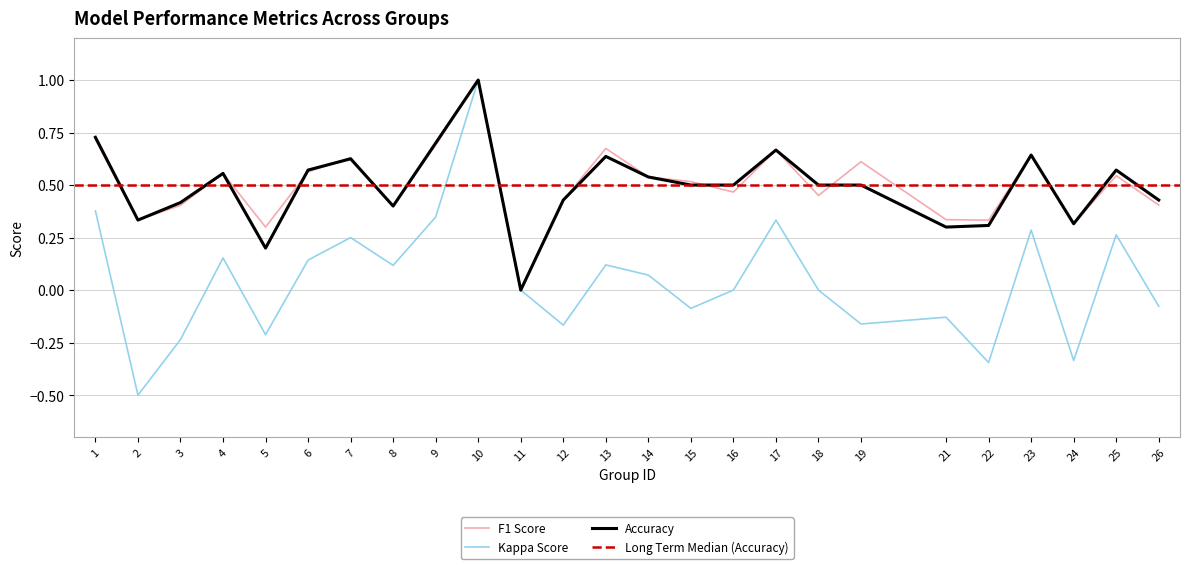

Count the accuracy values in the range 0 to 1.

25